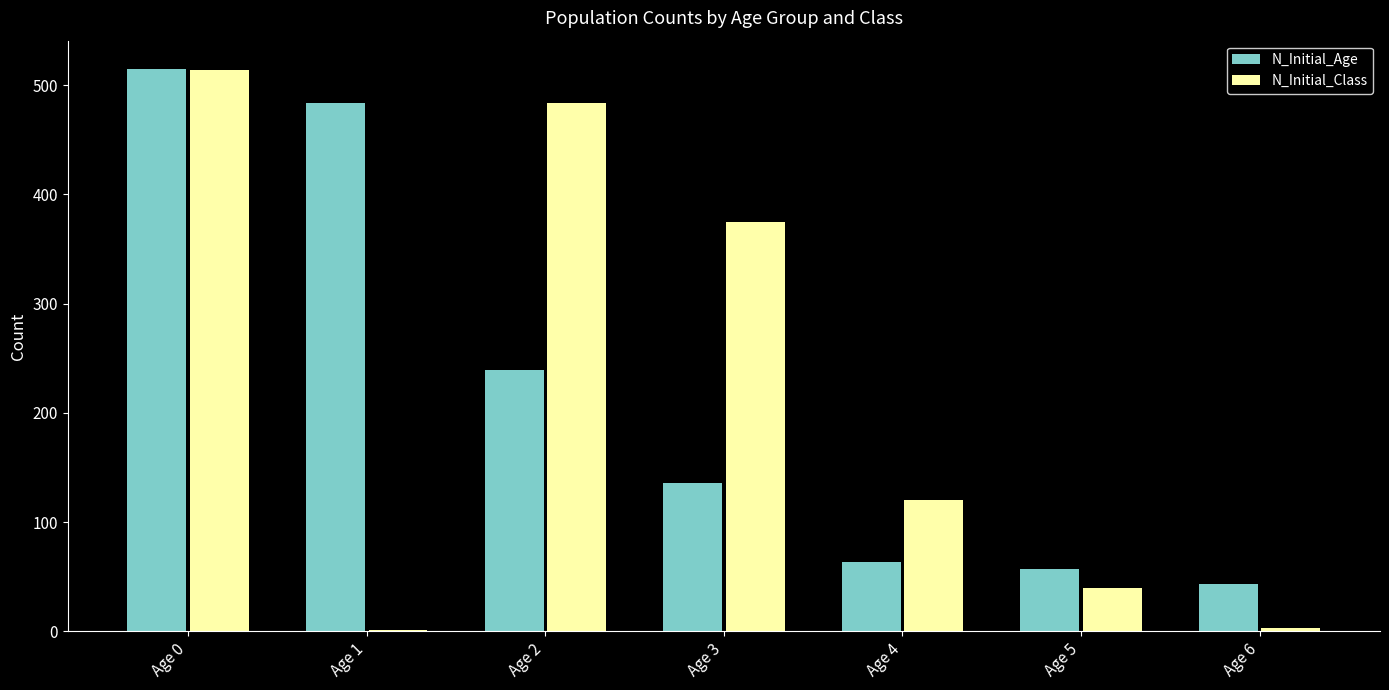

What is the sum of the N_Initial_Class values at Age 3 and Age 2?

859